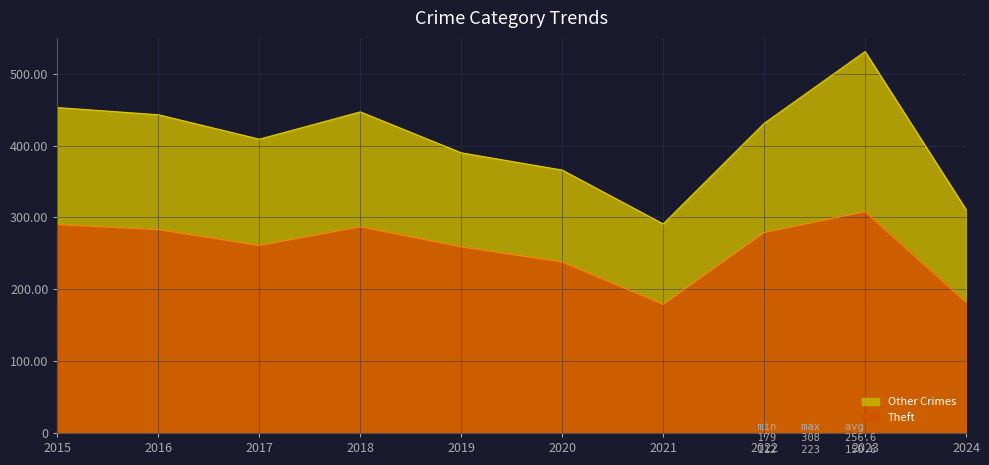

Which series has the largest range (max minus min)?

Other Crimes